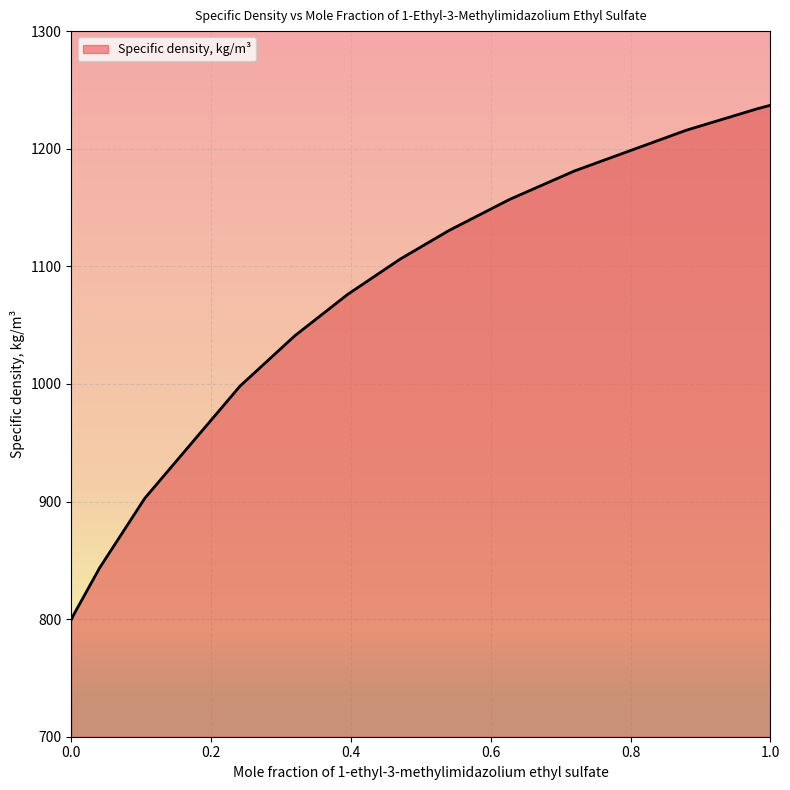

What is the smallest value displayed?

799.5